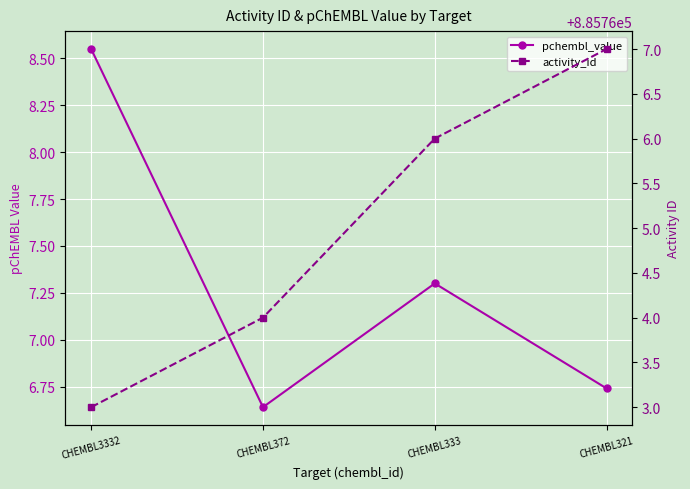

True or false: pchembl_value has more than 2 points higher than both neighbors.

False